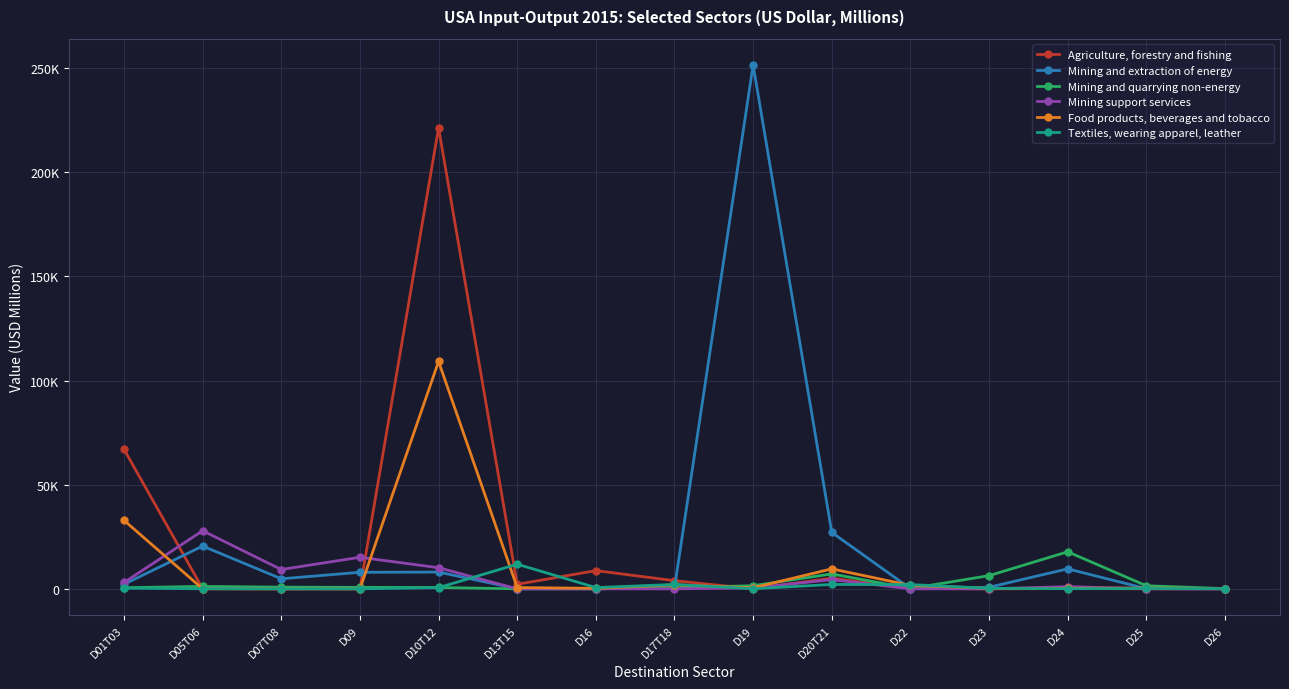

What are all the series names shown in the legend?

Agriculture, forestry and fishing, Mining and extraction of energy, Mining and quarrying non-energy, Mining support services, Food products, beverages and tobacco, Textiles, wearing apparel, leather